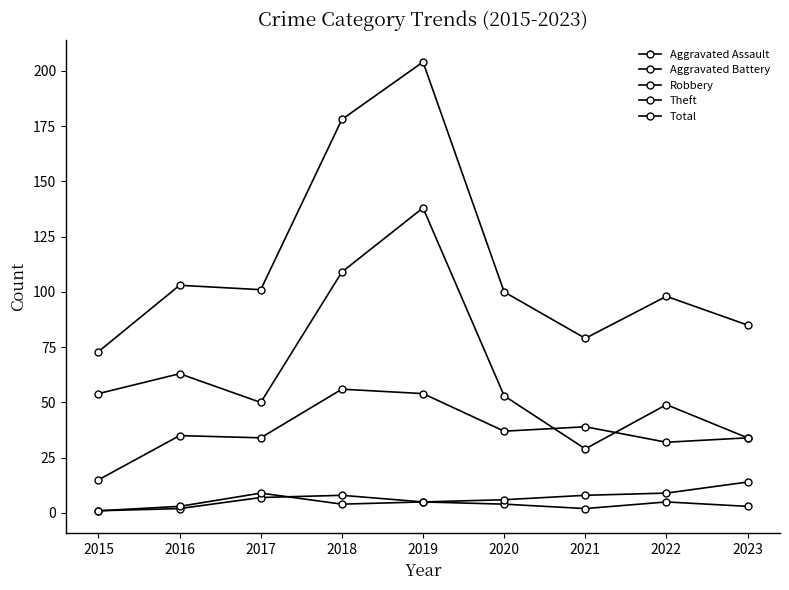

Between which two adjacent categories do Aggravated Battery and Aggravated Assault first intersect?

2017 and 2018